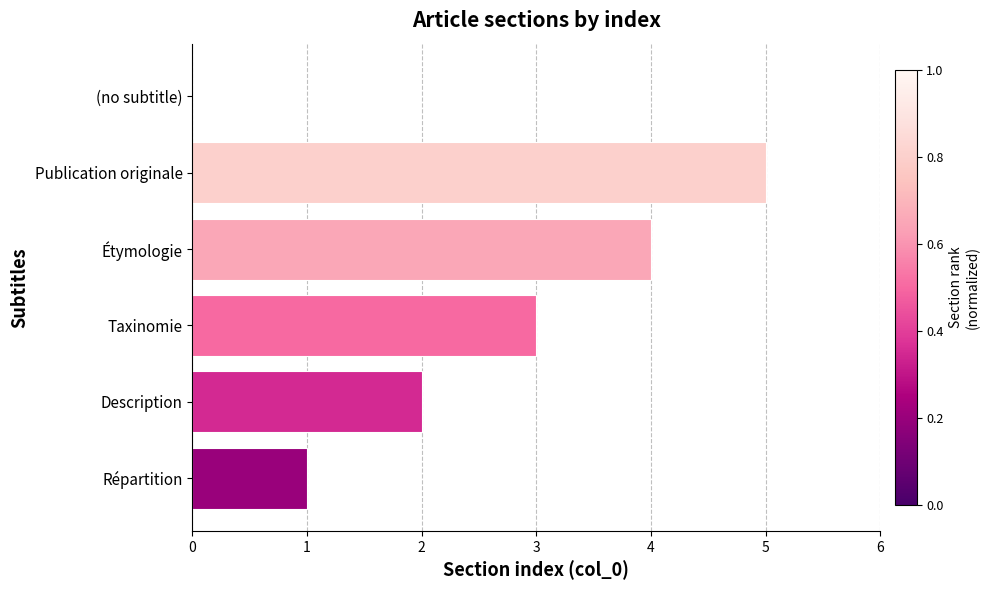

Which category has the highest value across all series?

Publication originale